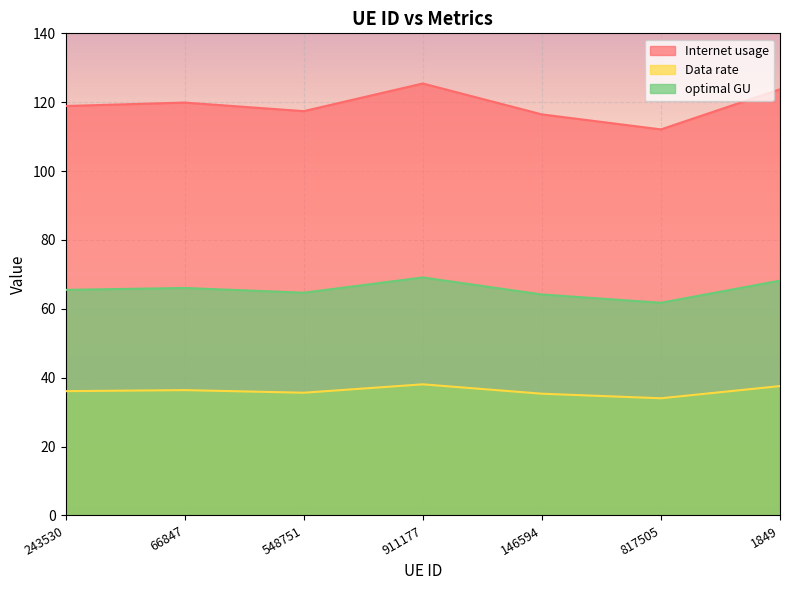

Reading left to right, extract all data points from this chart.

Internet usage: 118.9	119.9	117.4	125.4	116.5	112.1	123.8
Data rate: 36.1	36.4	35.6	38.1	35.4	34.0	37.6
optimal GU: 65.5	66.1	64.7	69.1	64.2	61.8	68.2